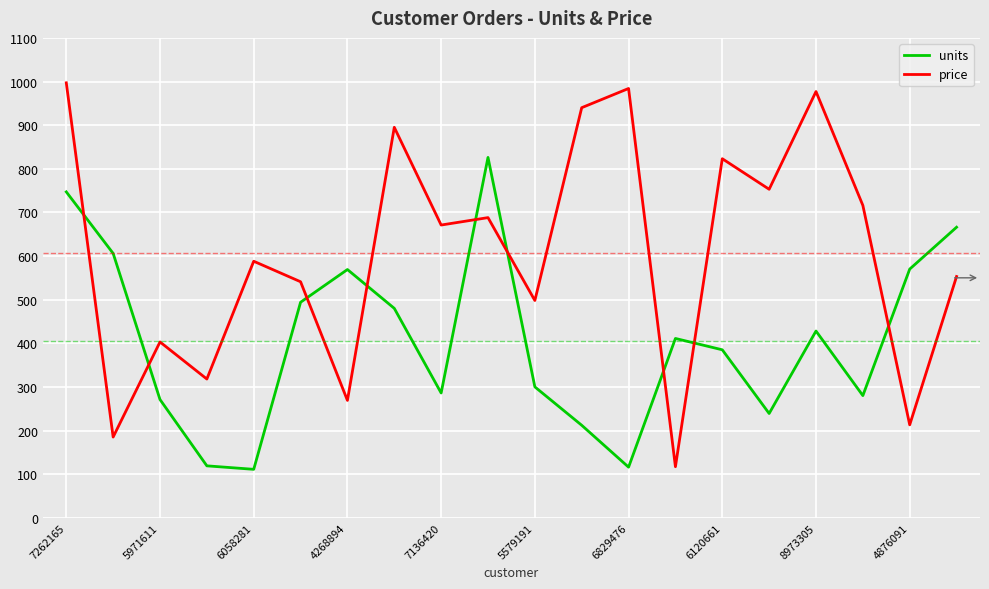

After their last crossing, which series has the higher values: price or units?

units